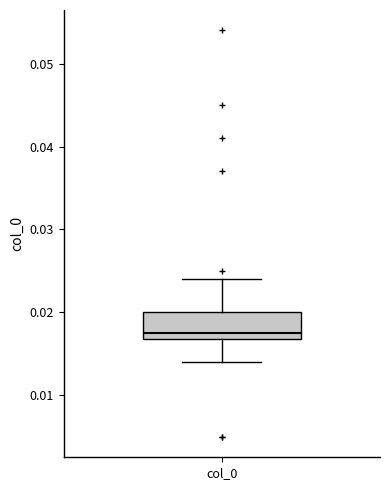

Where is the upper edge of the box for col_0 on the y-axis? The values are not printed on the chart, so give them approximately, as read against the axis.

0.020